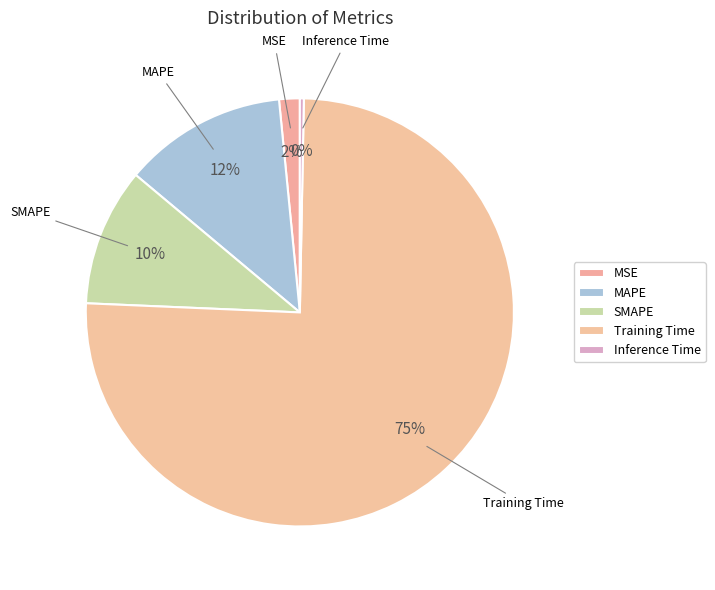

How many segments does this pie chart have?

5